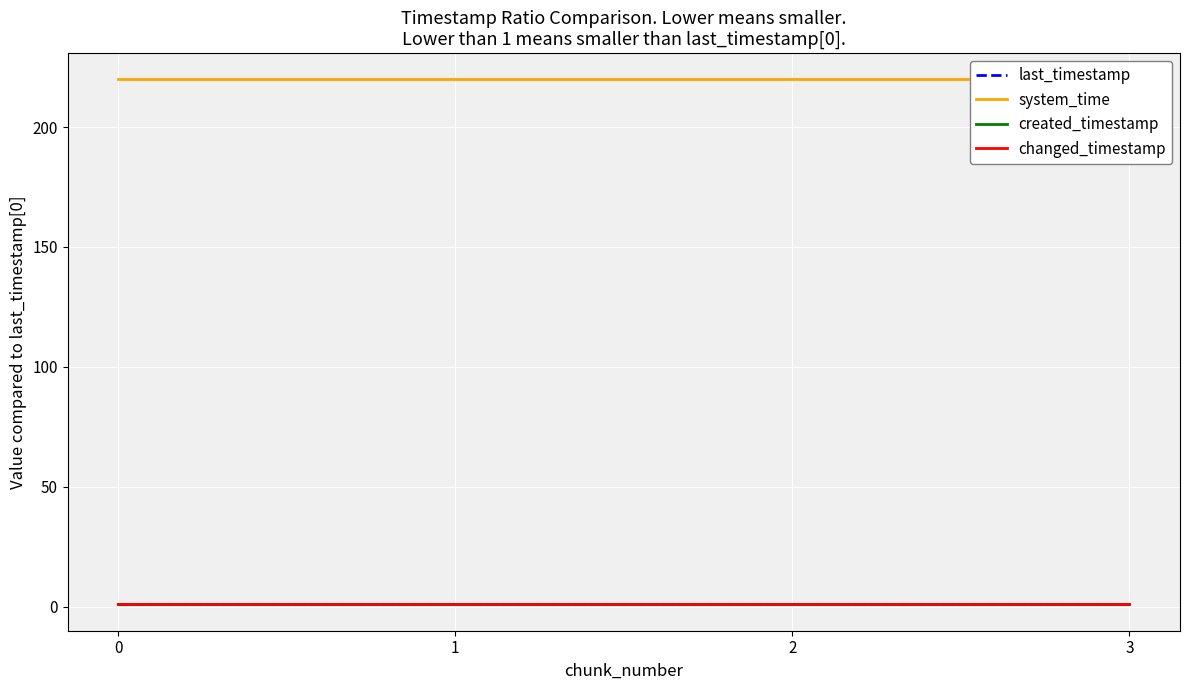

At 0, list the series in order from smallest to largest.

created_timestamp, last_timestamp, changed_timestamp, system_time